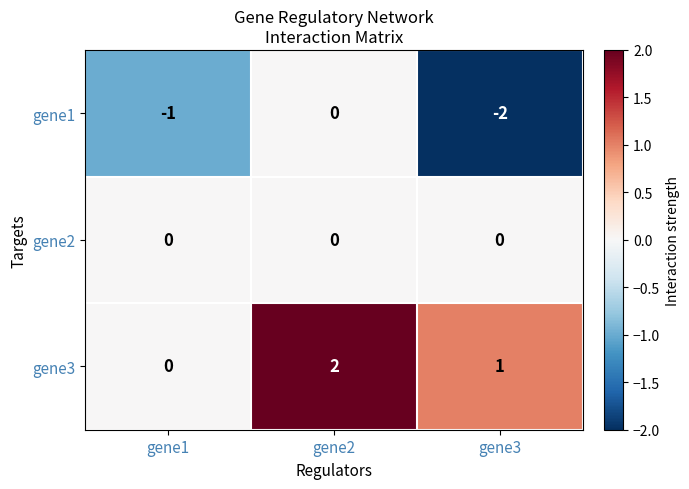

Rank the categories by gene3 value from lowest to highest.

gene1, gene3, gene2